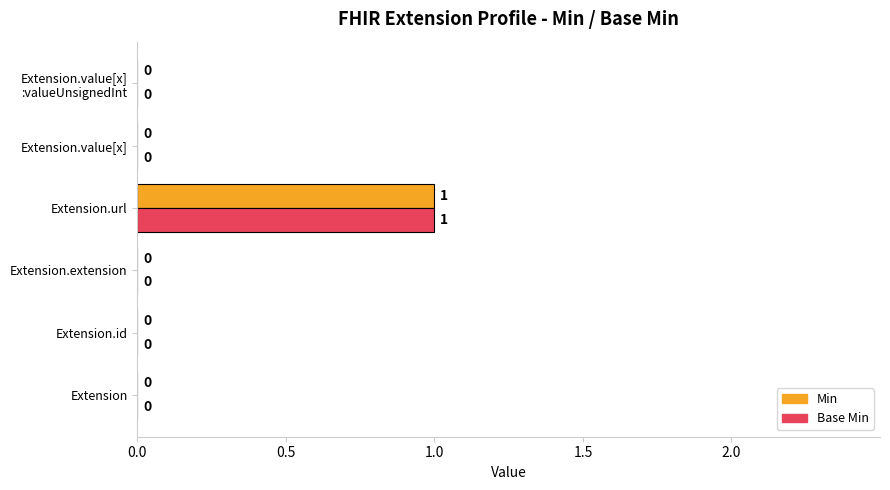

The value of Base Min at Extension.value[x] is 0. True or false?

True